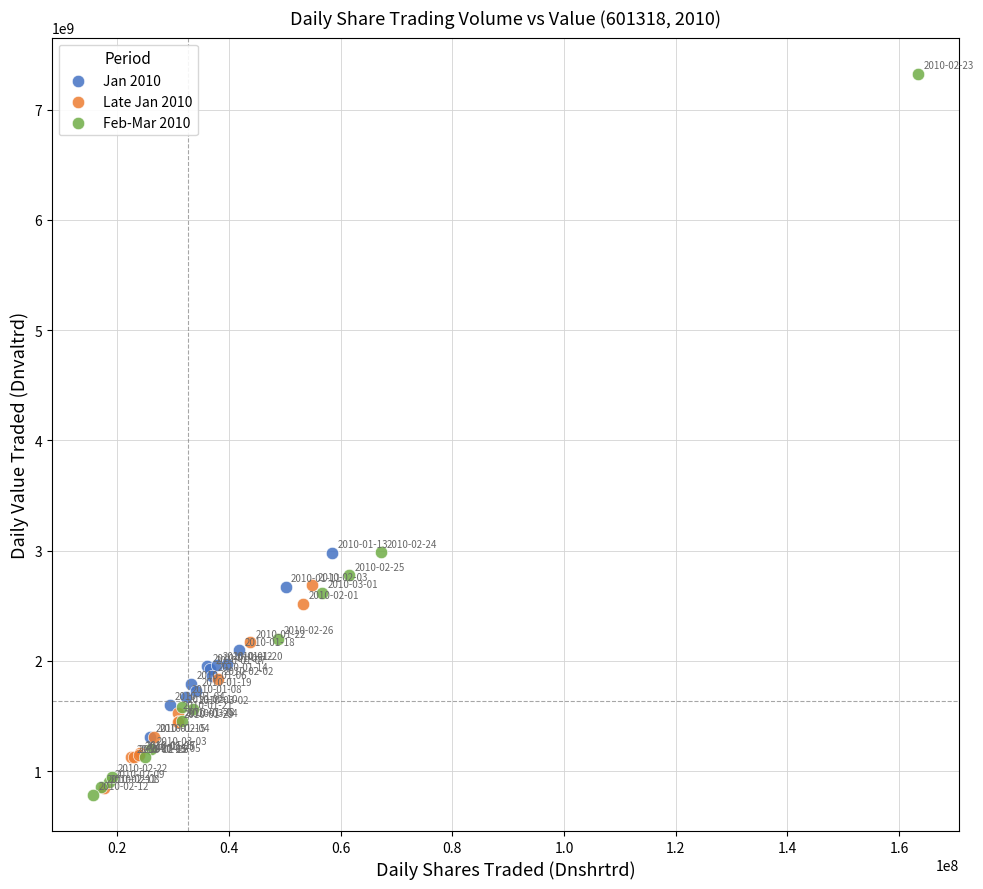

Which series reaches the maximum Y coordinate?

Feb-Mar 2010